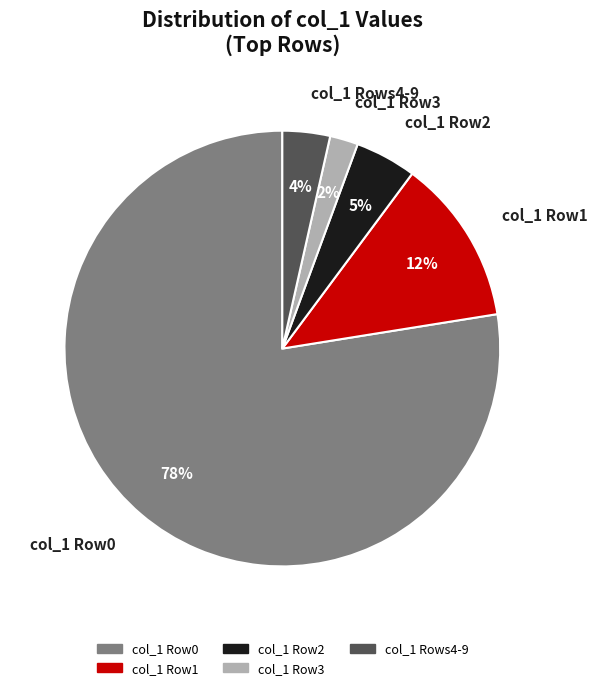

True or false: col_1 Row0 accounts for 78% of the total.

True